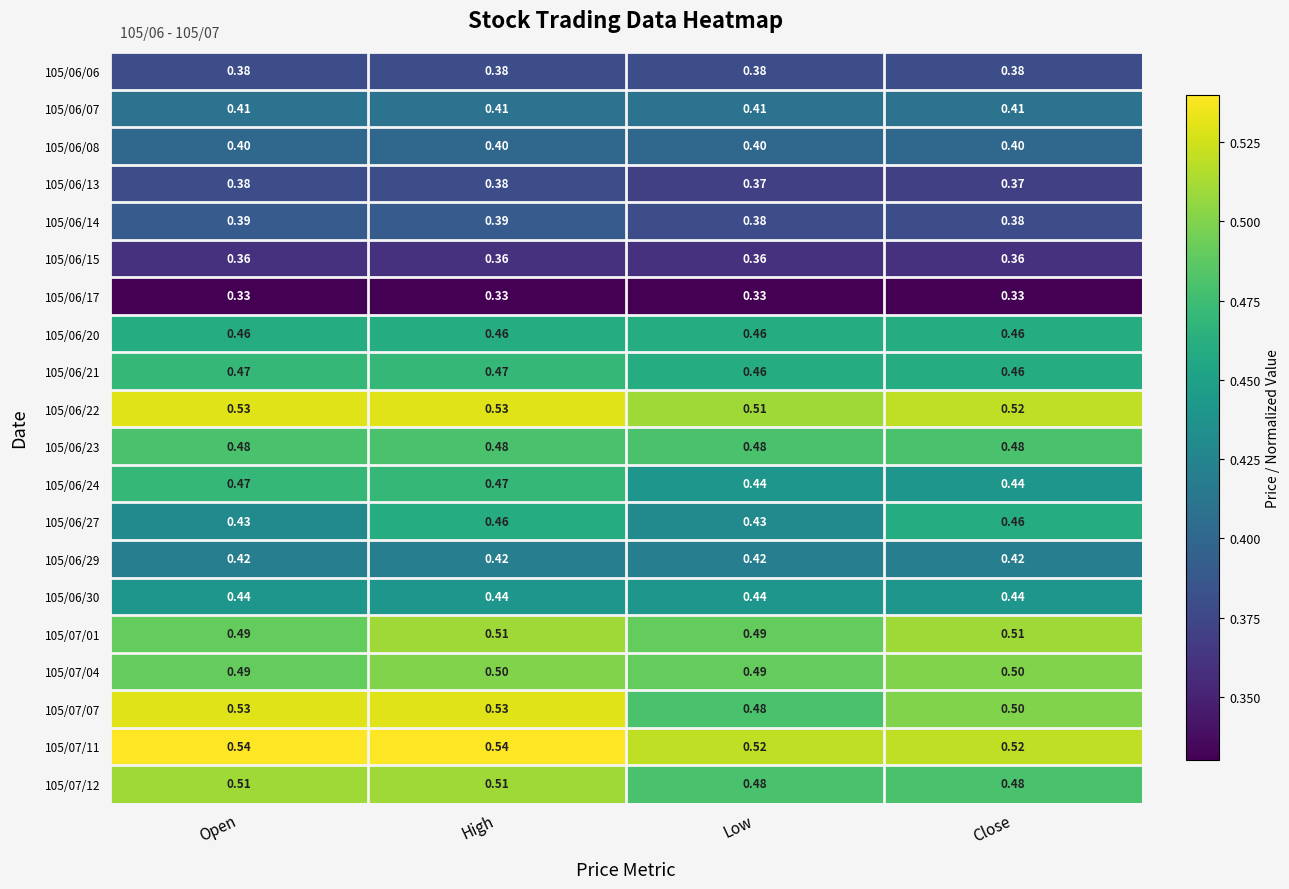

Where is 105/06/22 nearest to the value 0?

Low